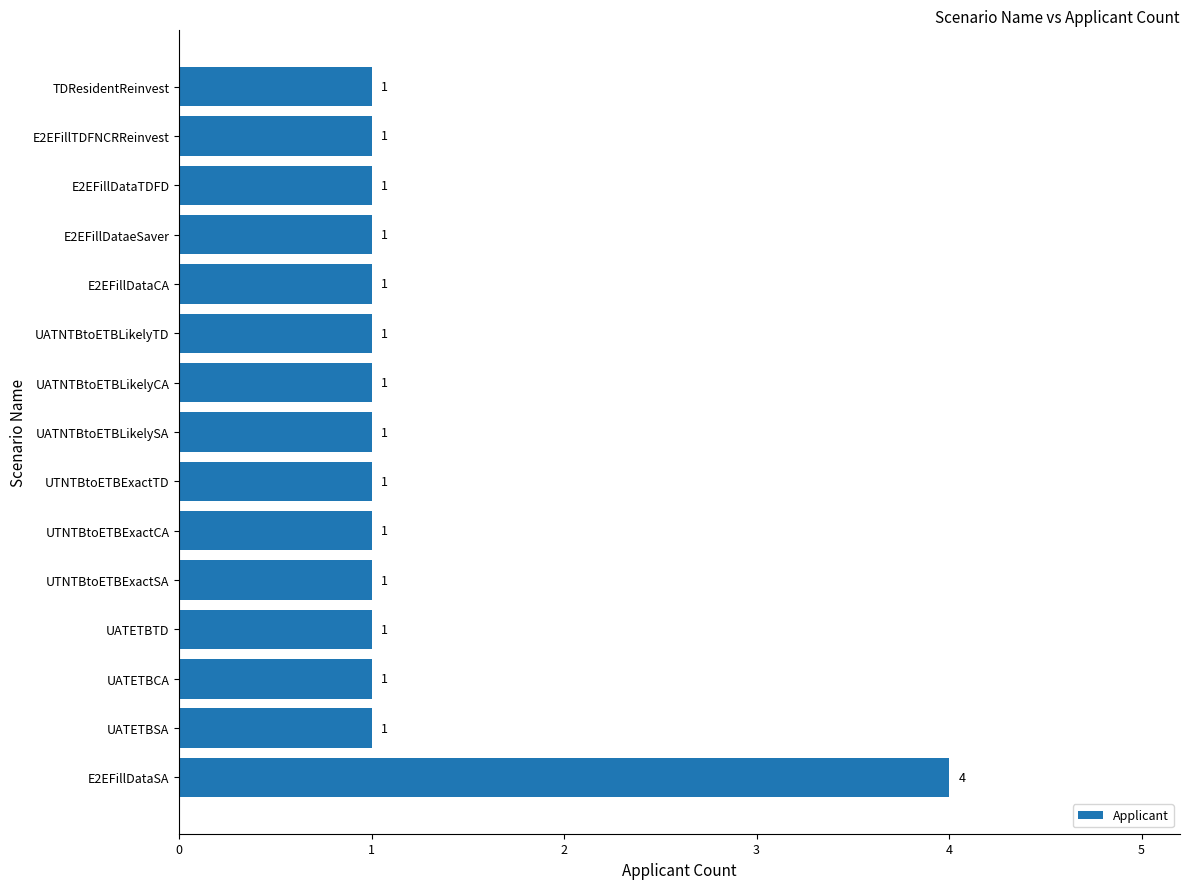

True or false: the data shows 1 at E2EFillDataCA.

True